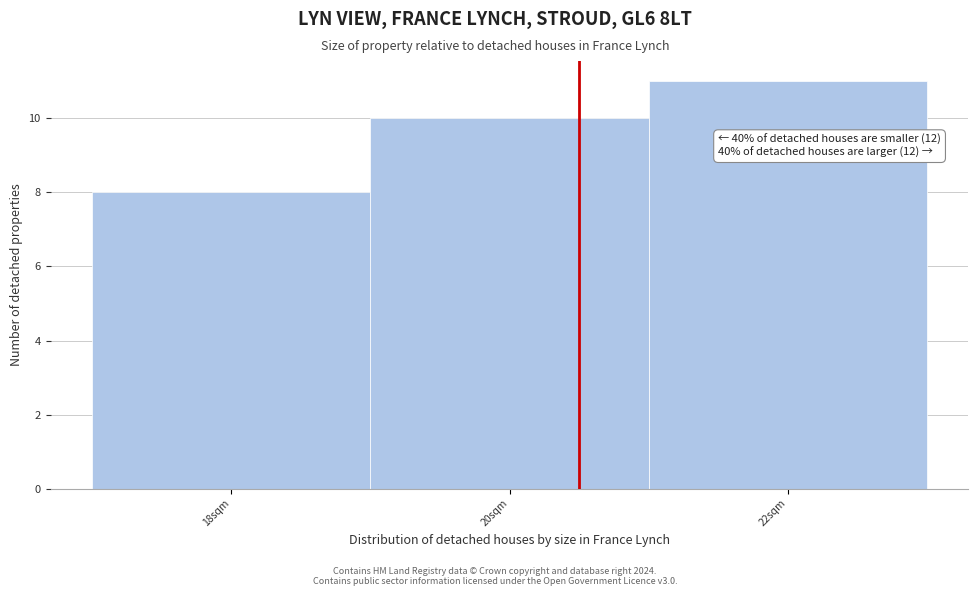

Reading left to right, transcribe all the data shown in this chart.

18sqm=8	20sqm=10	22sqm=11